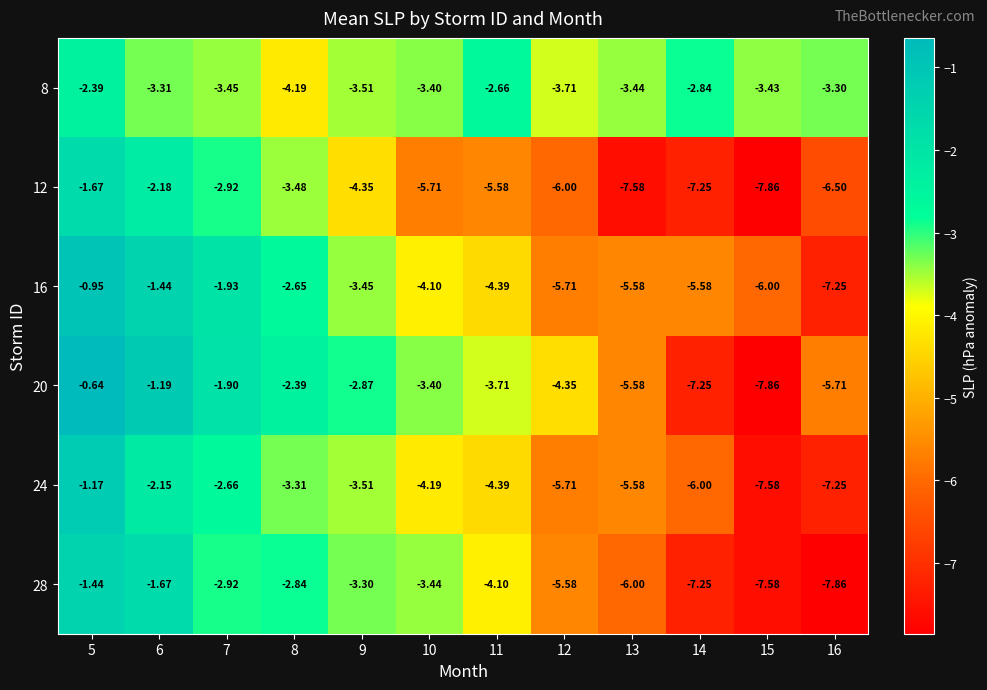

Is the value of 8 at 11 greater than the value of 12 at 5?

No